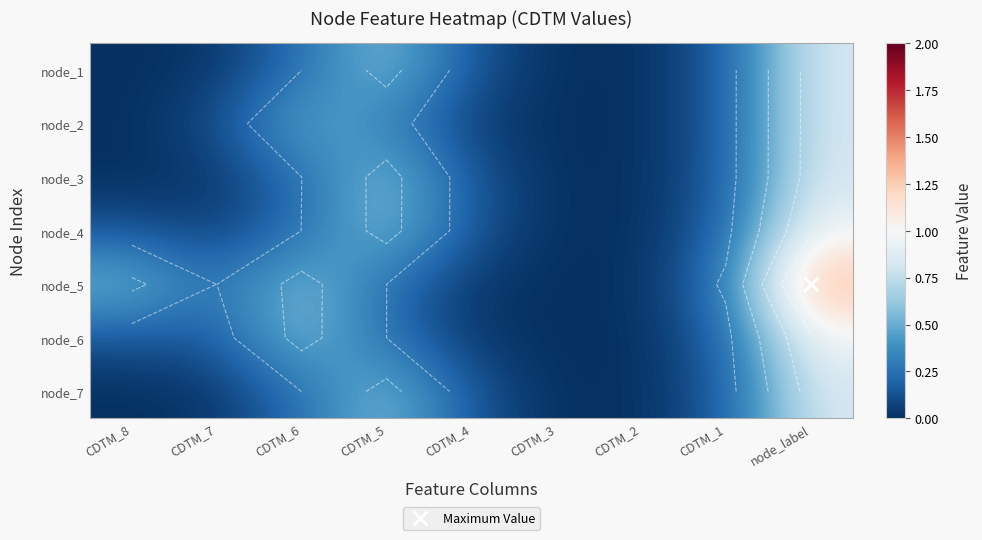

What is the spread (max minus min) of values at node_label?

0.6